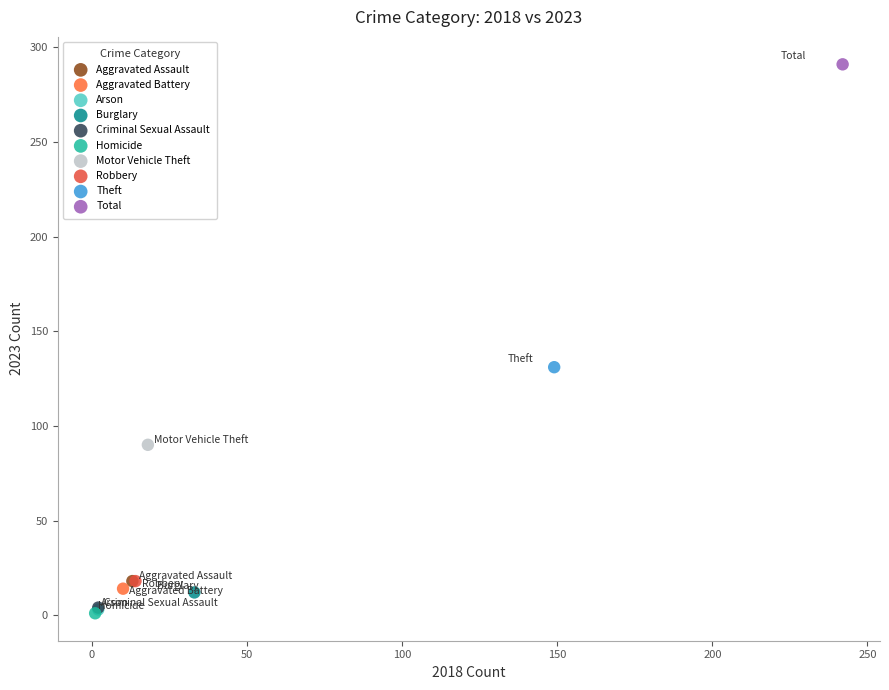

What are all the series names shown in the legend?

Aggravated Assault, Aggravated Battery, Arson, Burglary, Criminal Sexual Assault, Homicide, Motor Vehicle Theft, Robbery, Theft, Total